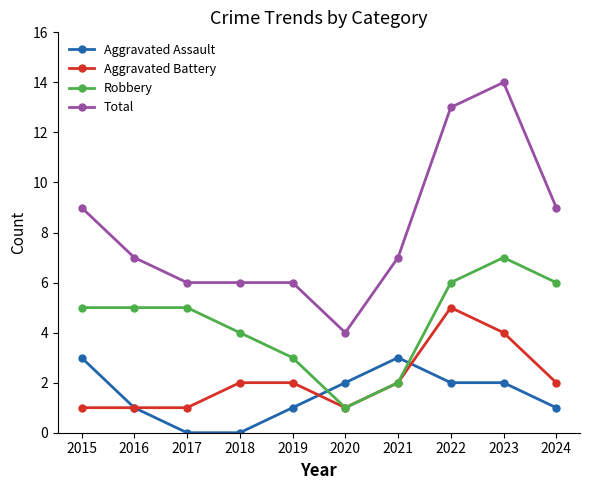

What is the average value of the Robbery series?

4